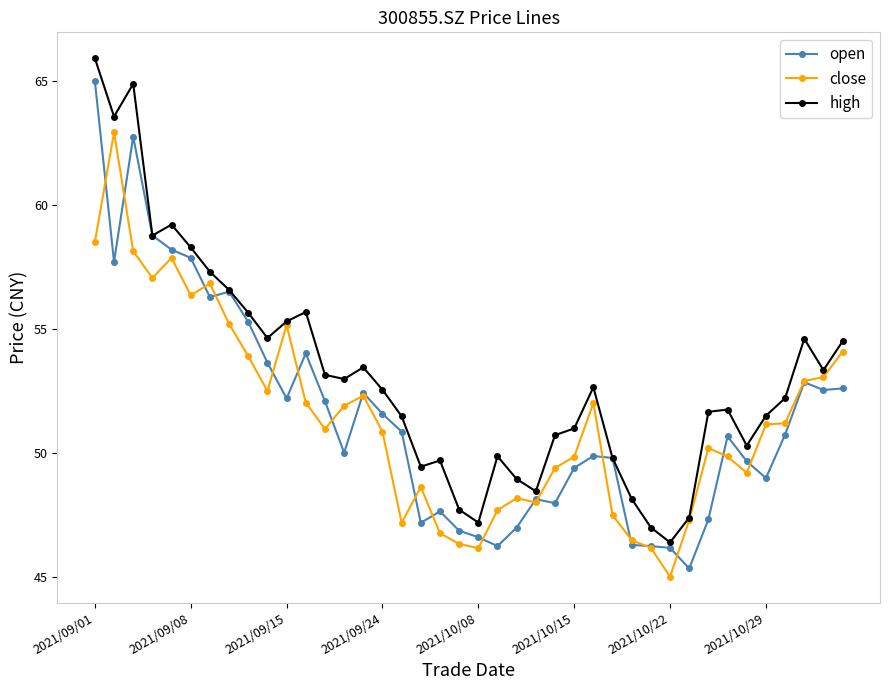

Rank the series by their maximum value, from lowest to highest.

close, open, high